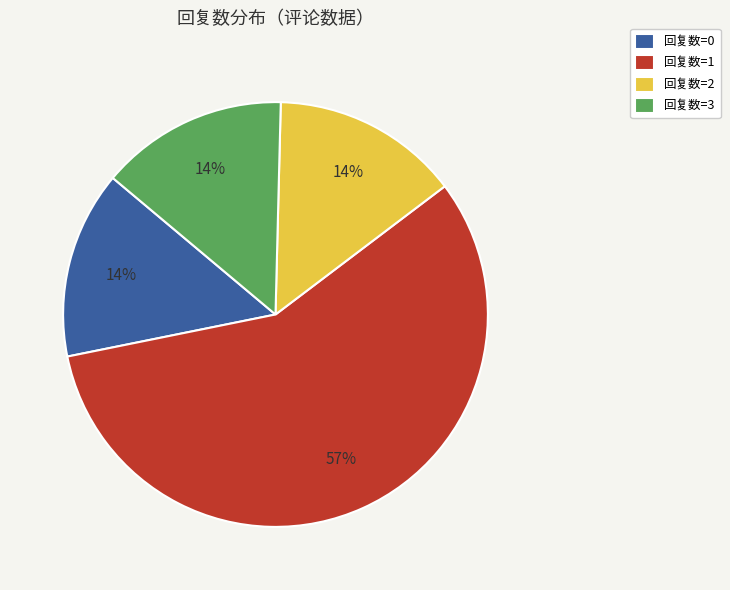

Is there any slice that represents more than half of the pie?

Yes